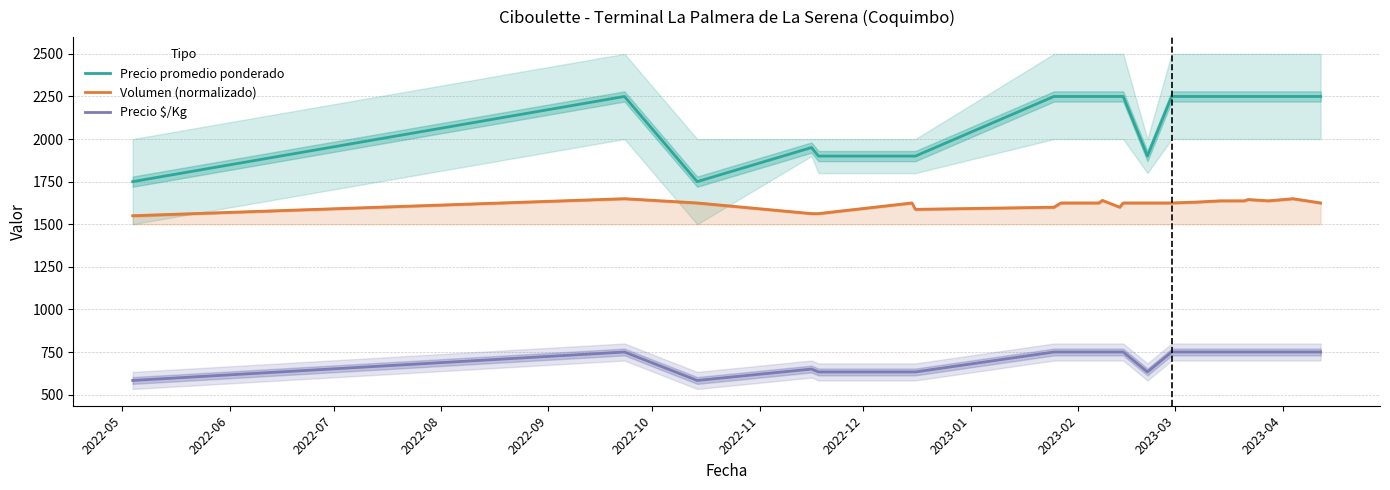

What is the value of the Volumen (normalizado) point at the 4th from the left?

1562.5